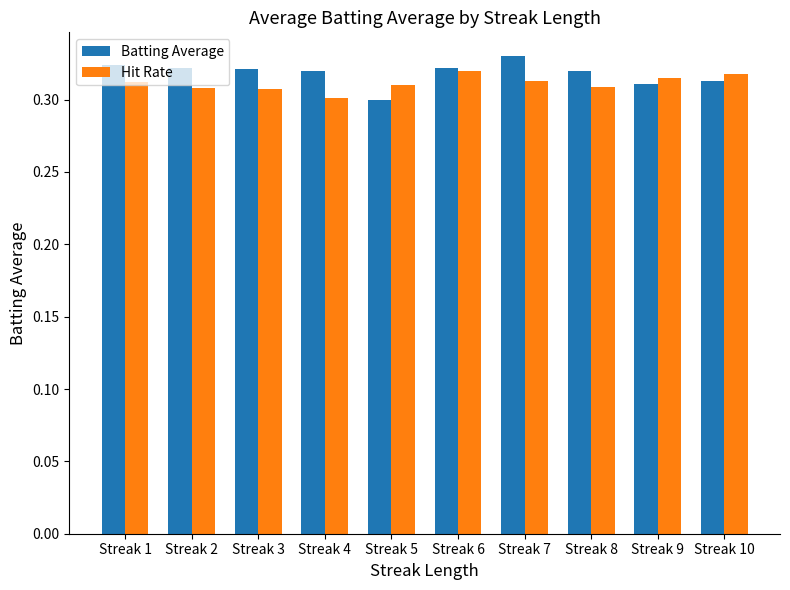

What is the sum of all Hit Rate values?

3.1